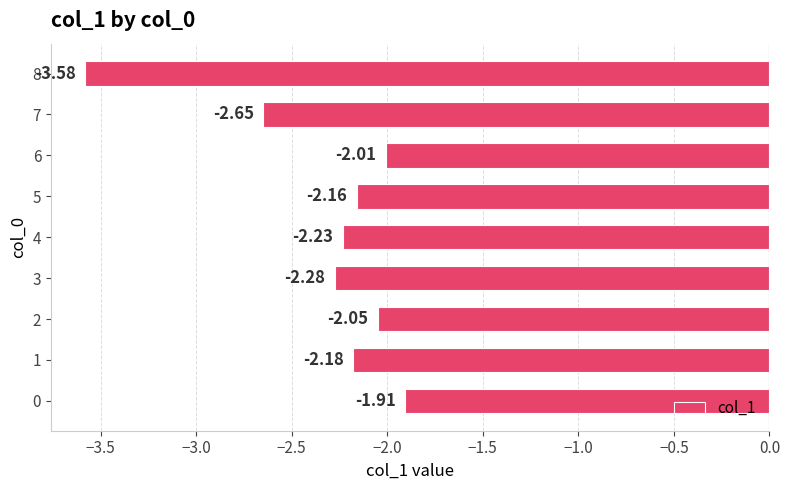

What is the sum of the values at 2 and 7?

-4.7